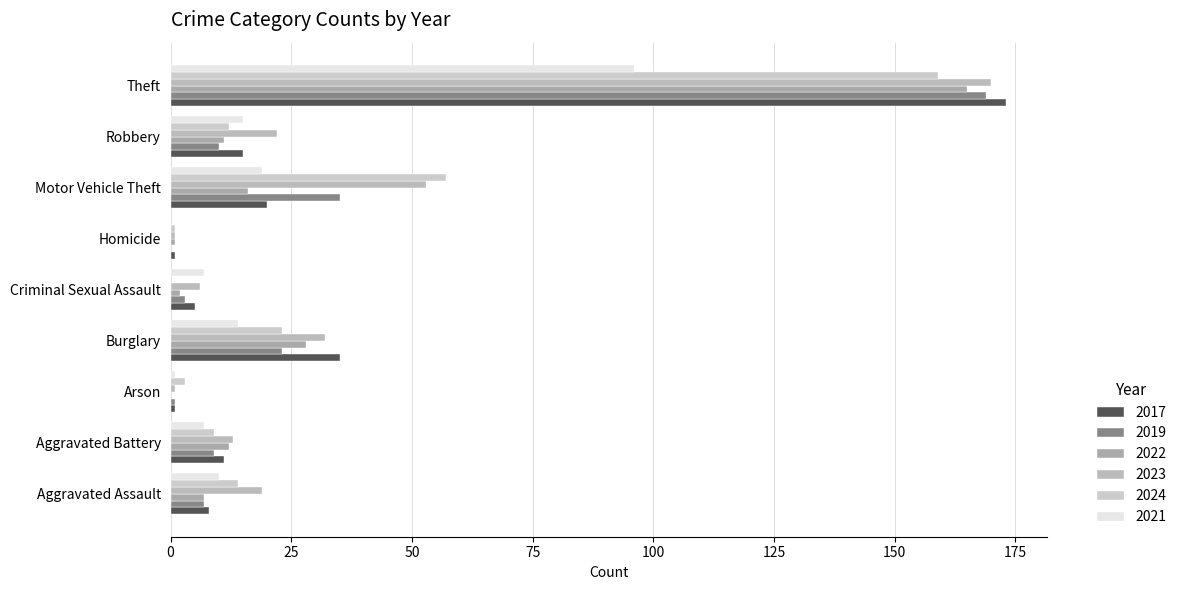

How many values in 2022 are above zero?

8